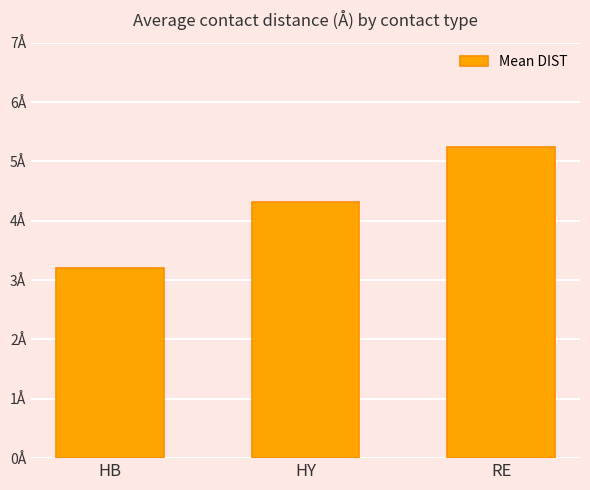

What is the change in value from HY to RE?

+0.9